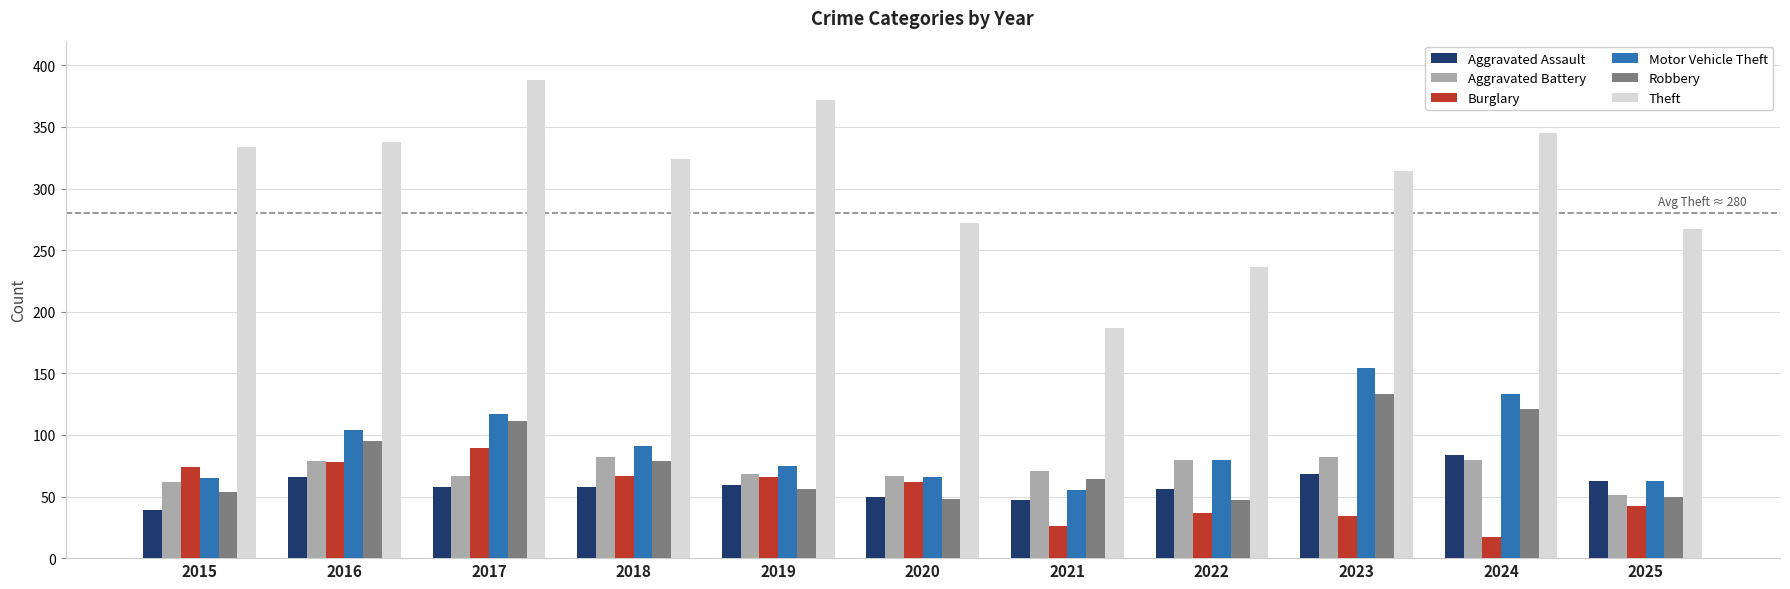

Between 2017 and 2025, which series saw the biggest shift?

Theft